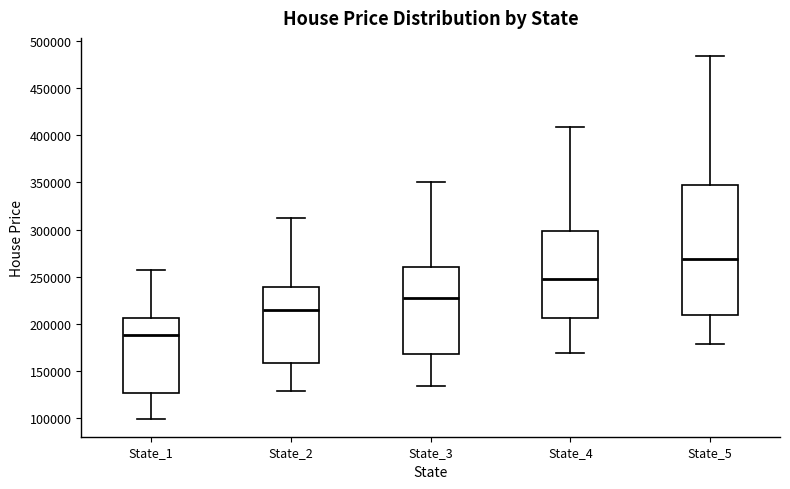

Comparing the boxes themselves (not the whiskers), which one is the tallest?

State_5